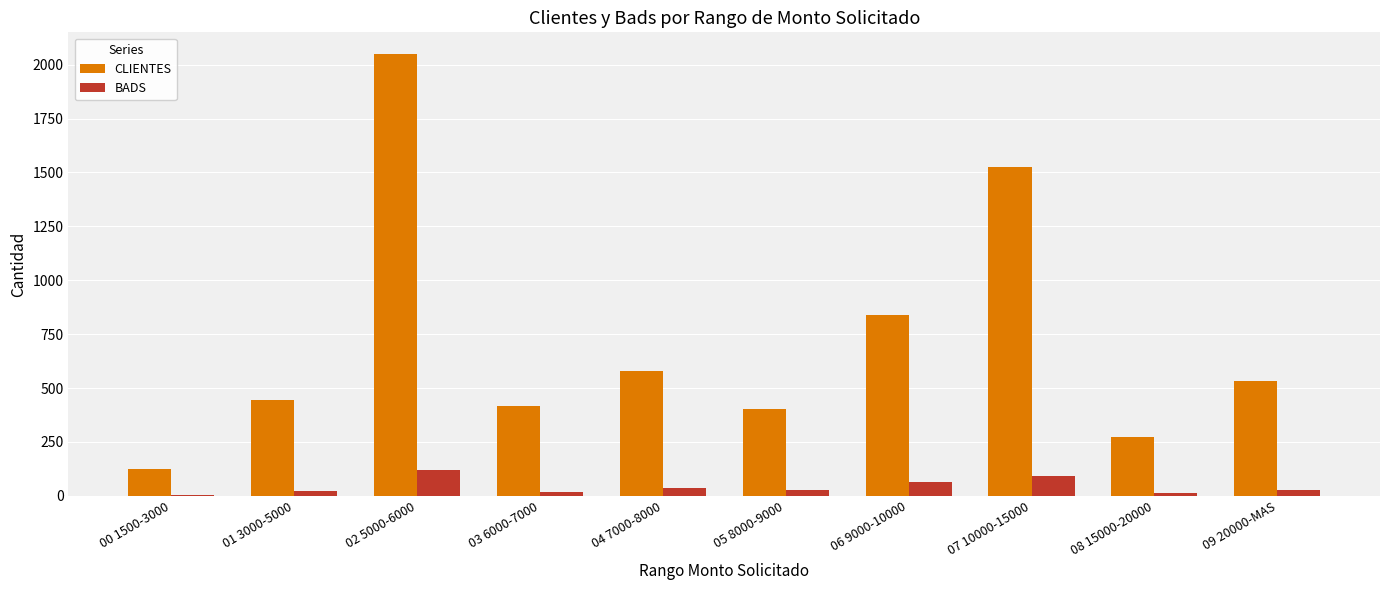

What is the sum of all CLIENTES values?

7189